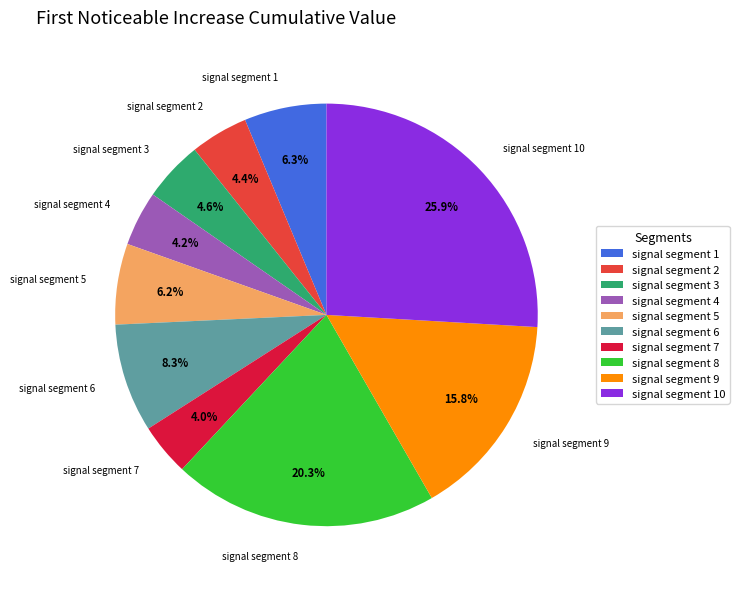

Does signal segment 3 account for over 50% of the chart?

No